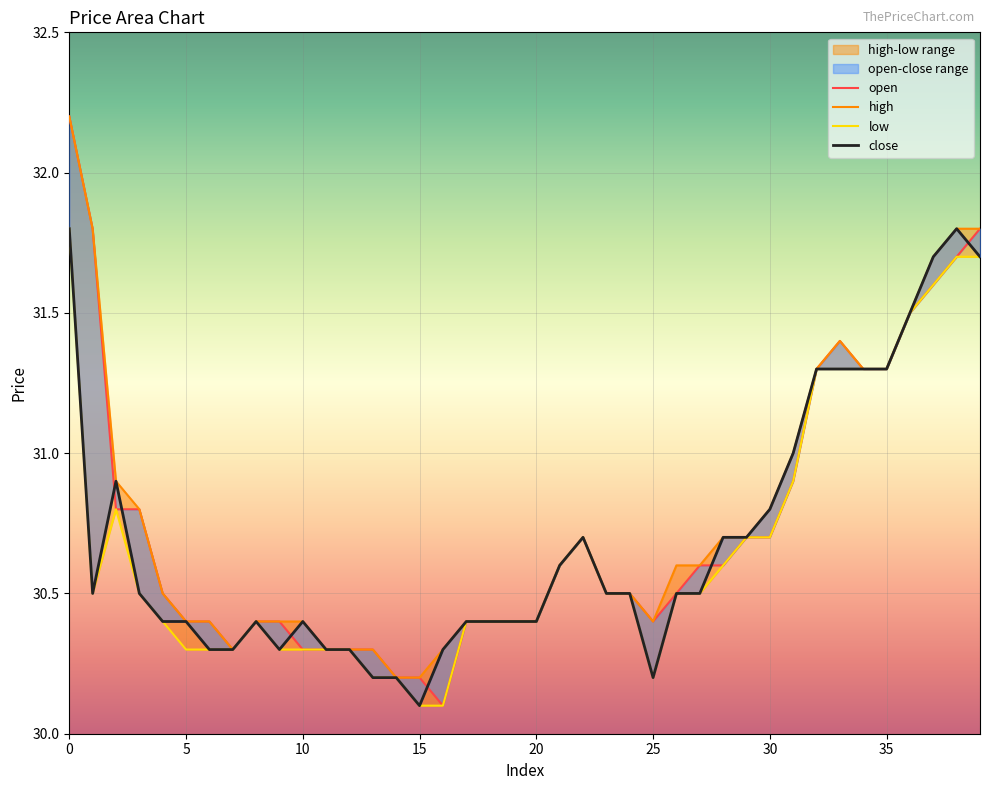

True or false: close and low intersect in this chart.

False